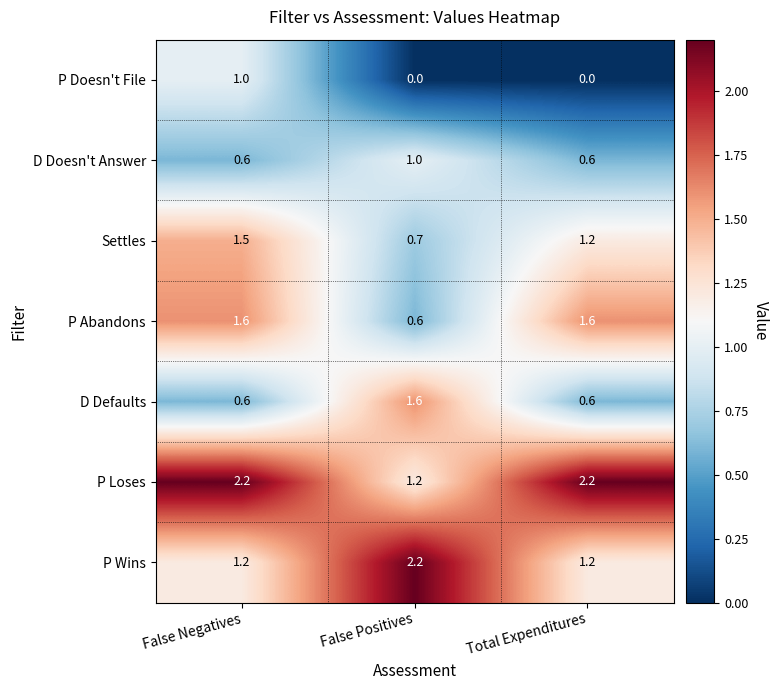

What is the difference between the P Loses values at False Positives and False Negatives?

1.0